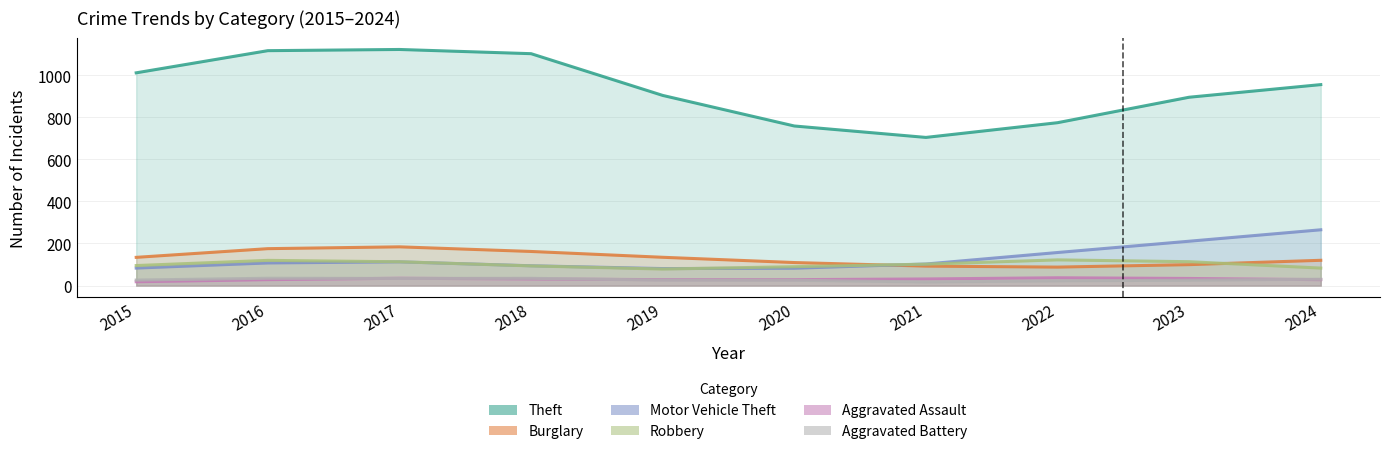

Which series has the widest spread of values?

Theft